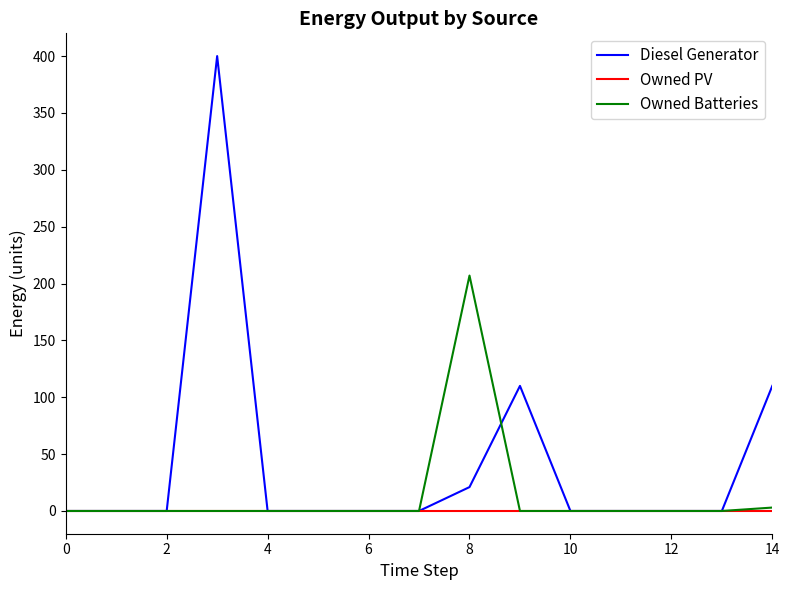

List the series in order of their peak value, lowest first.

Owned PV, Owned Batteries, Diesel Generator